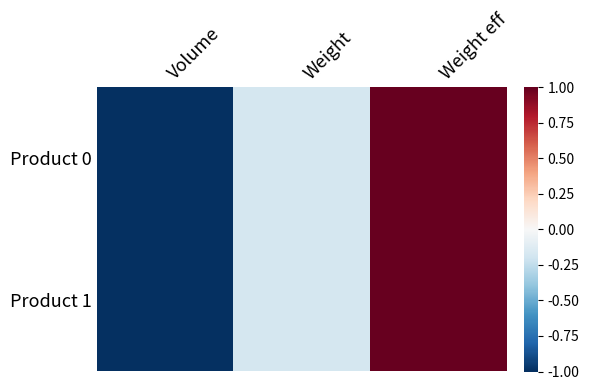

At how many categories does at least one series exceed 0?

1